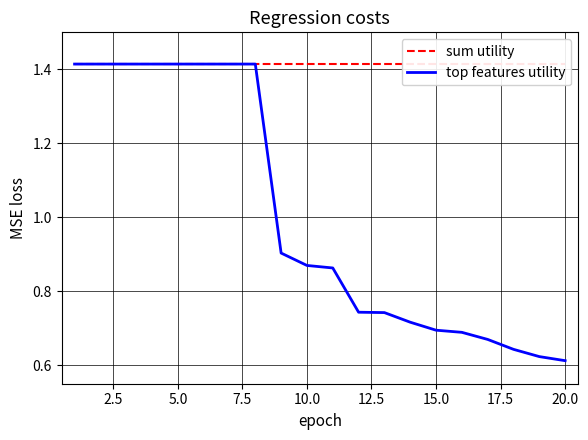

True or false: top features utility and sum utility intersect in this chart.

False